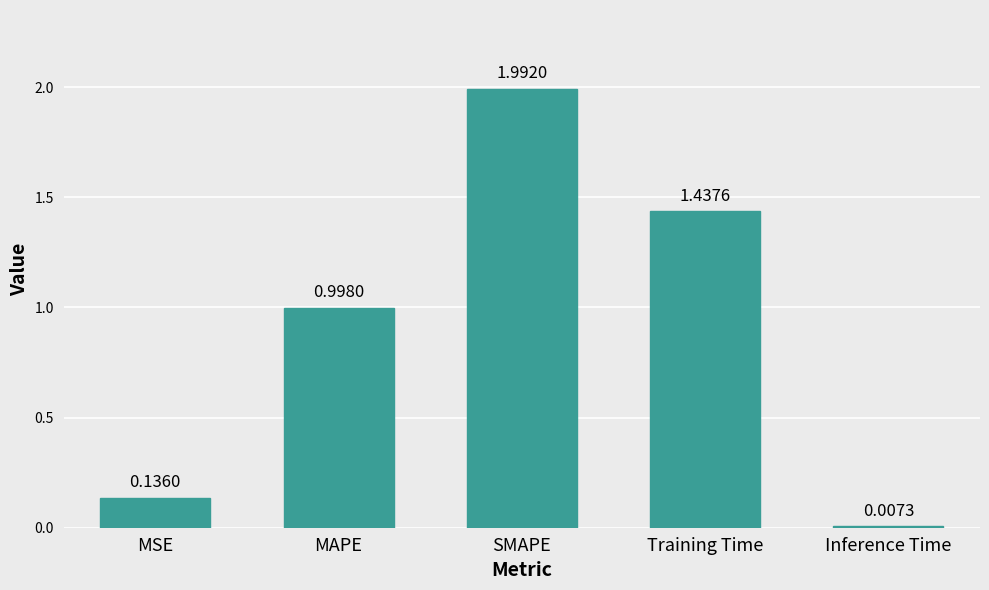

What is the label of the 5th bar from the right?

MSE